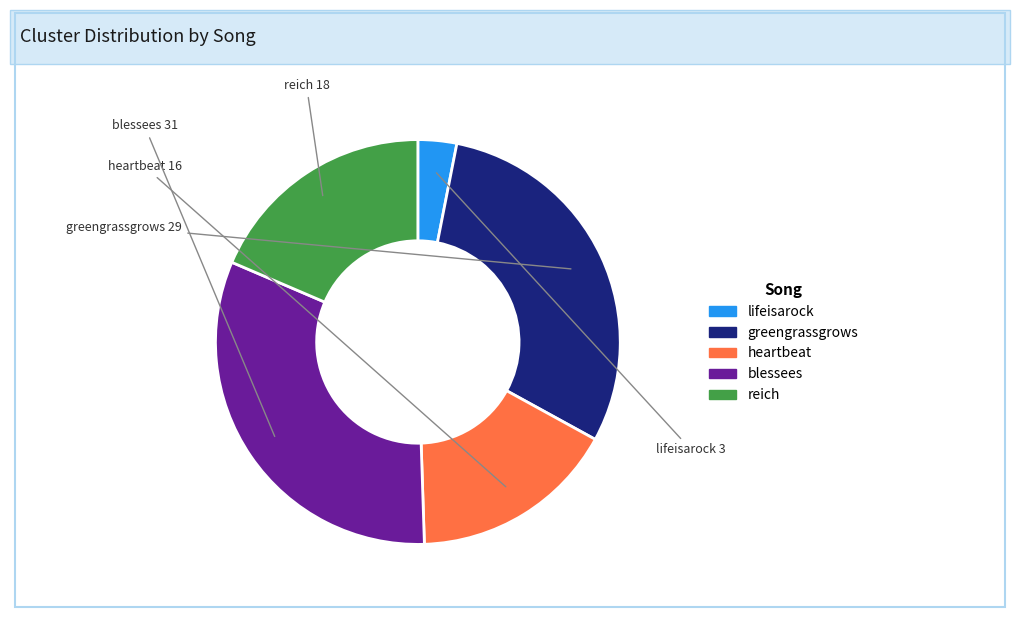

The heartbeat slice represents 16% of the pie. True or false?

True